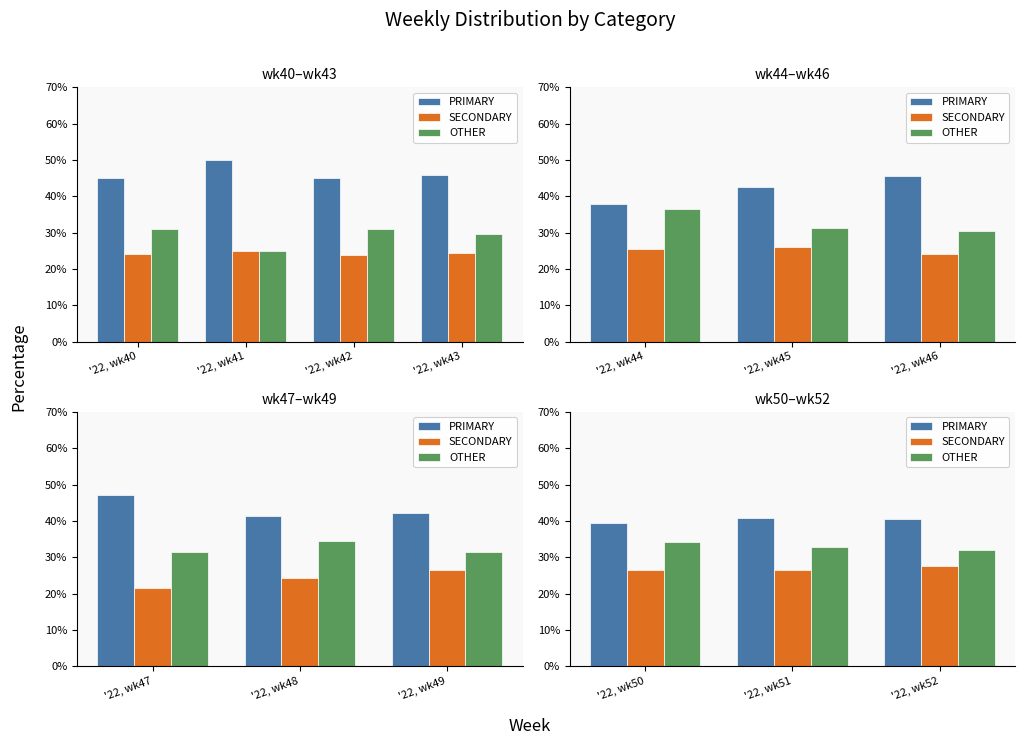

Rank the series by their average value, from highest to lowest.

PRIMARY, OTHER, SECONDARY